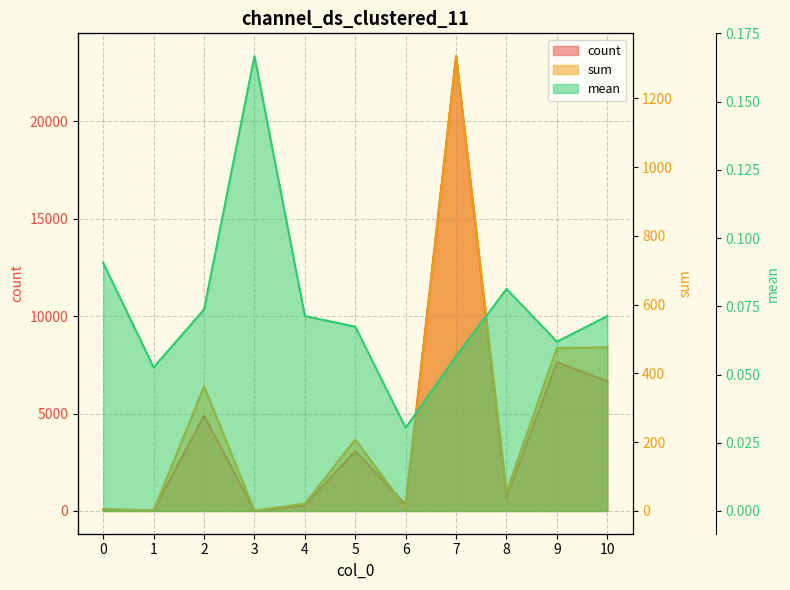

Which label corresponds to the largest value in the chart?

7